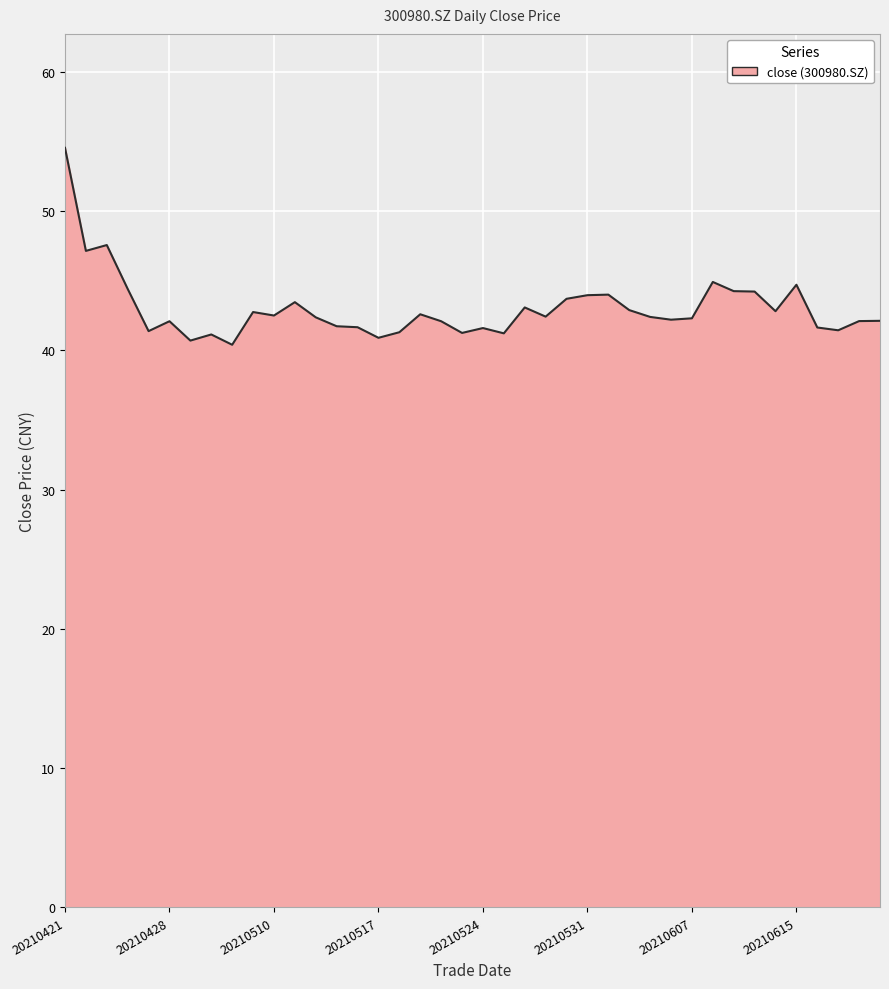

What is the smallest value displayed?

40.4